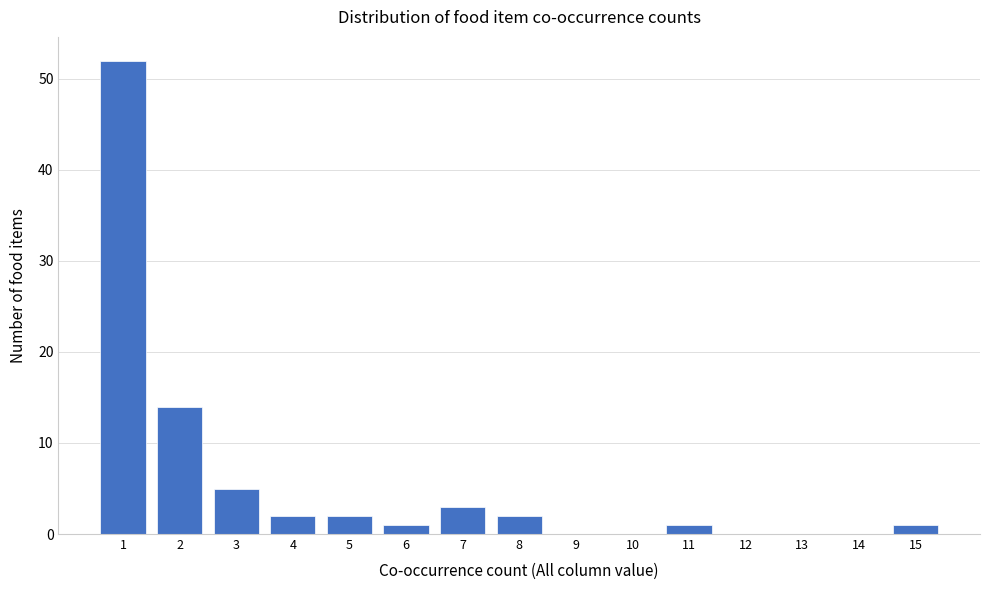

Over which range of the x-axis is the bar tallest?

0.5 to 1.5